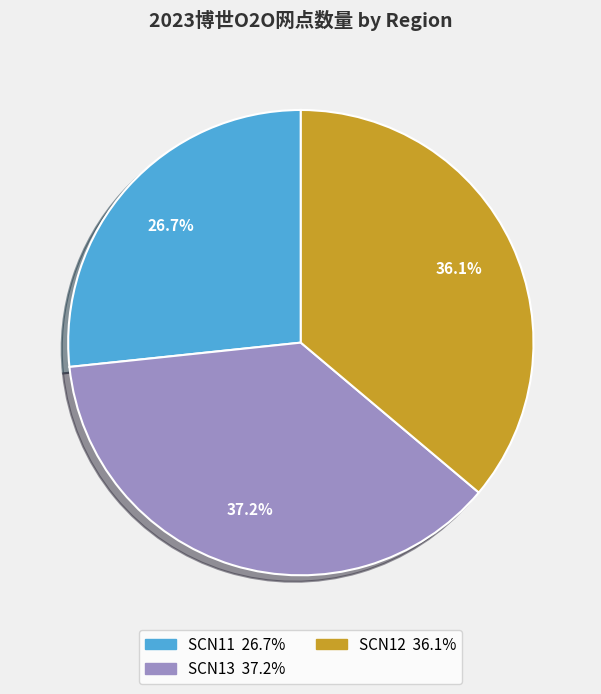

Count the number of slices in the pie.

3